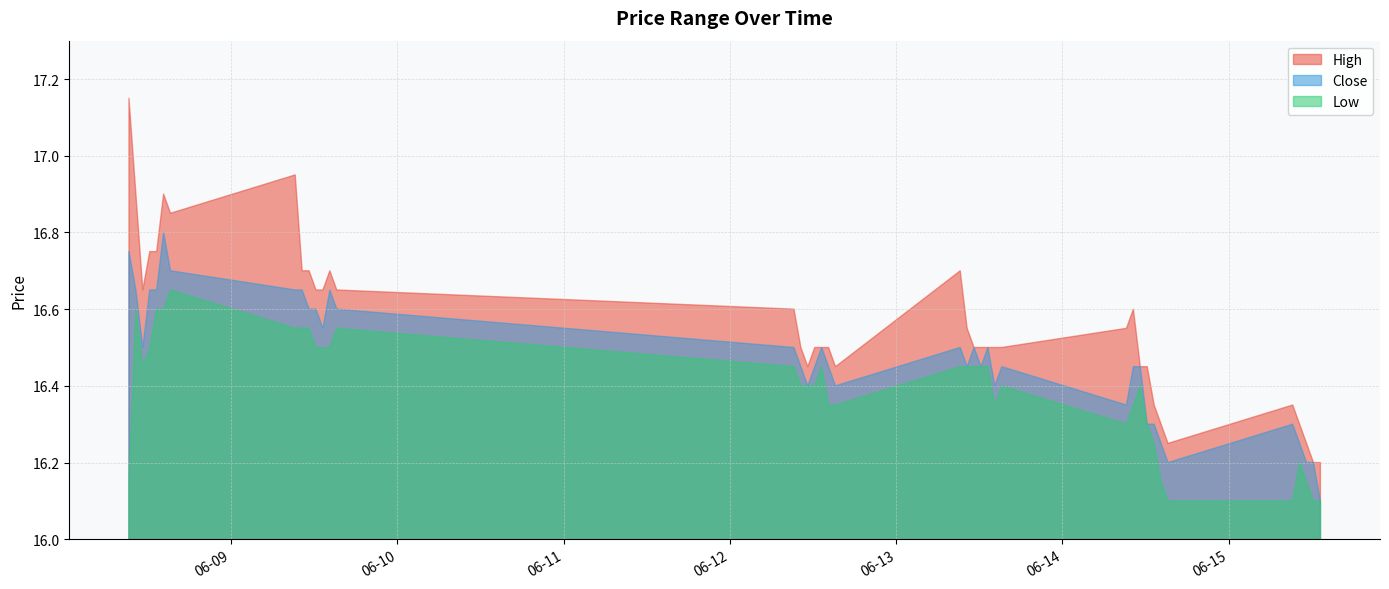

Is the value of High at 2023-06-12 10:15 greater than the value of Close at 2023-06-14 10:15?

Yes